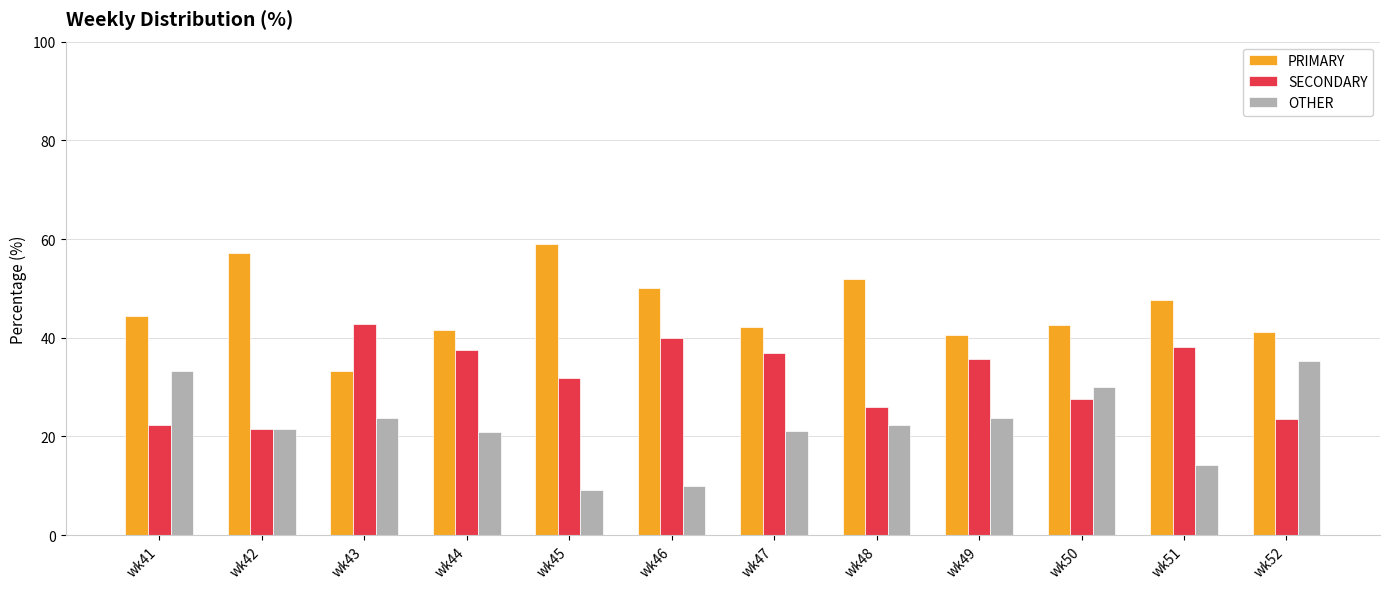

What is the maximum value shown in the chart?

59.1